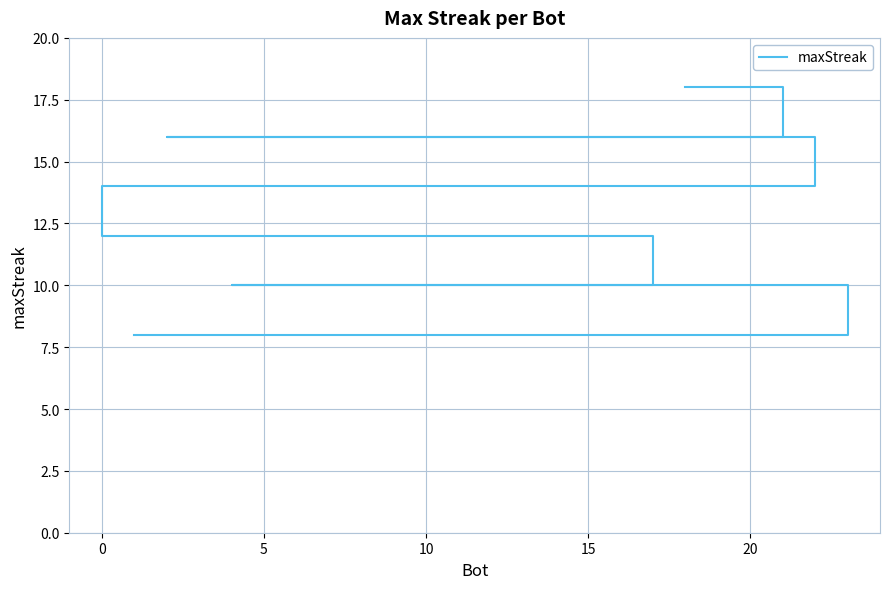

What is the difference between the maximum and minimum values?

10